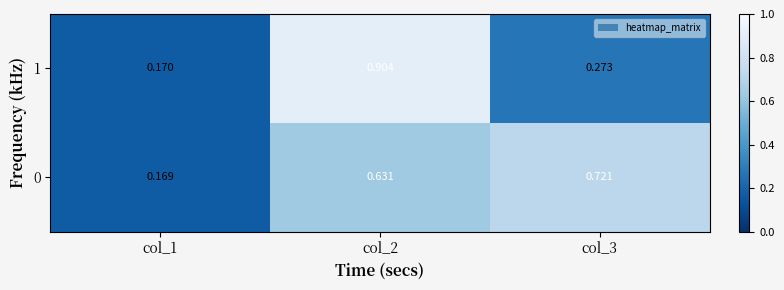

Is the value of 1 at col_3 greater than the value of 0 at col_1?

Yes